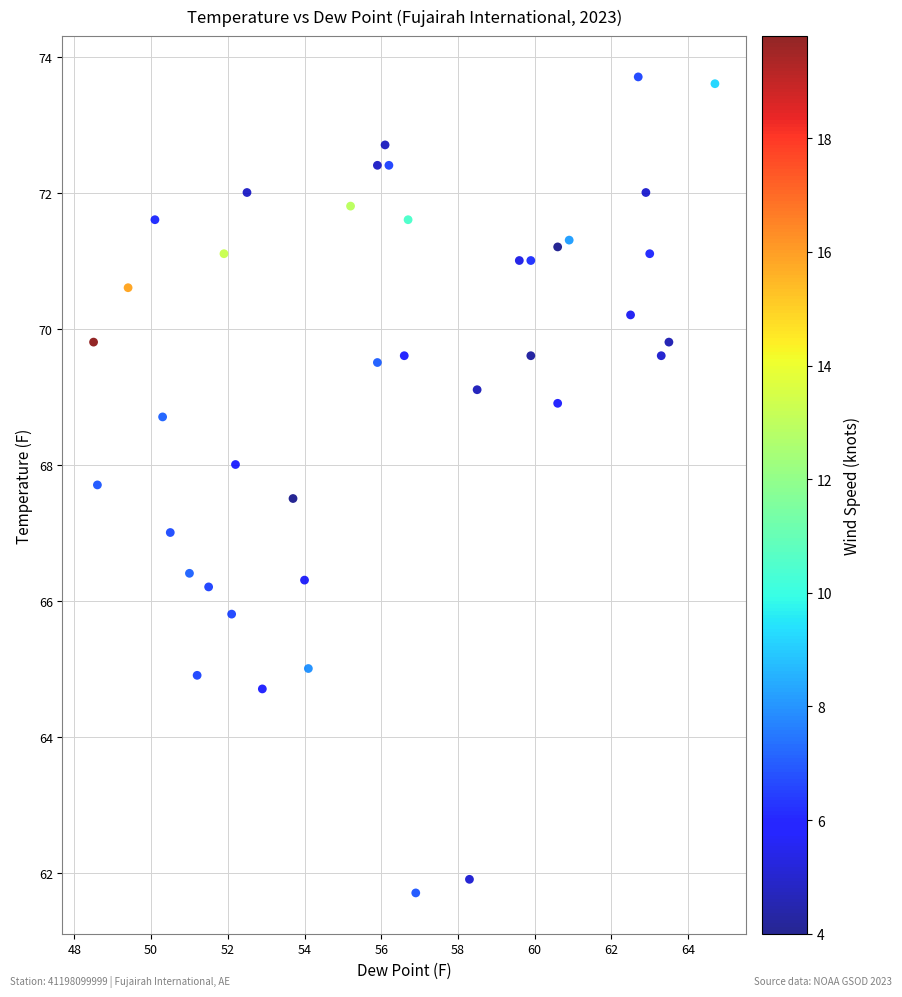

What is the range of X values (max minus min)?

16.2